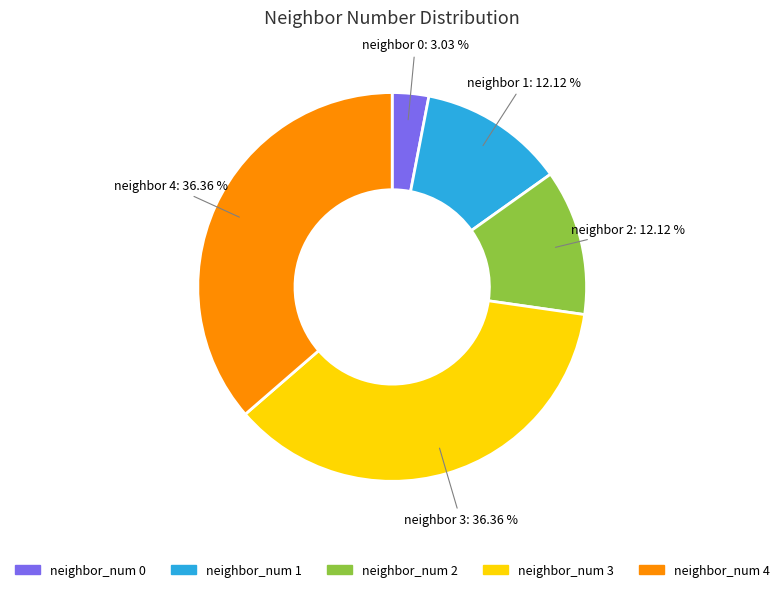

Is the sum of neighbor_num 4 and neighbor_num 1 greater than half?

No